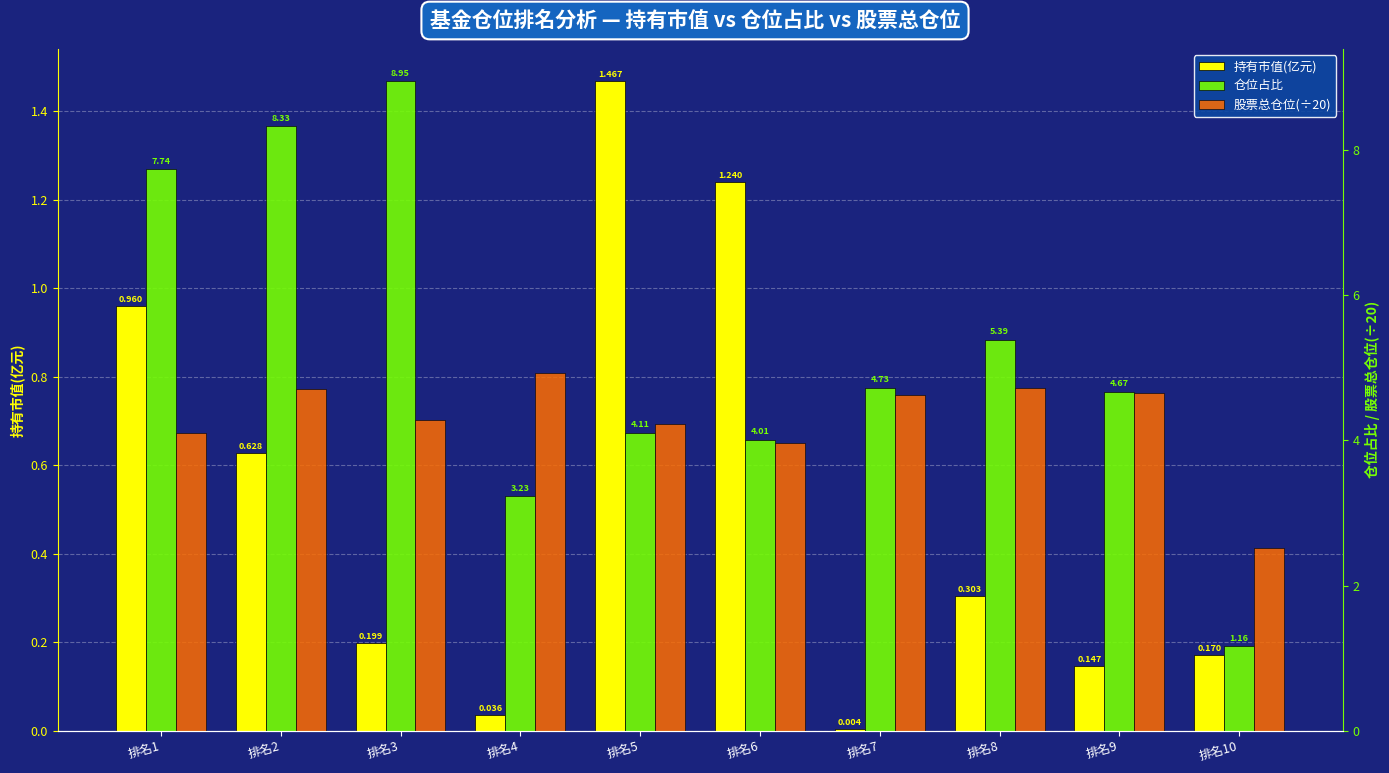

The value of 持有市值(亿元) at 排名8 is 0.1. True or false?

False